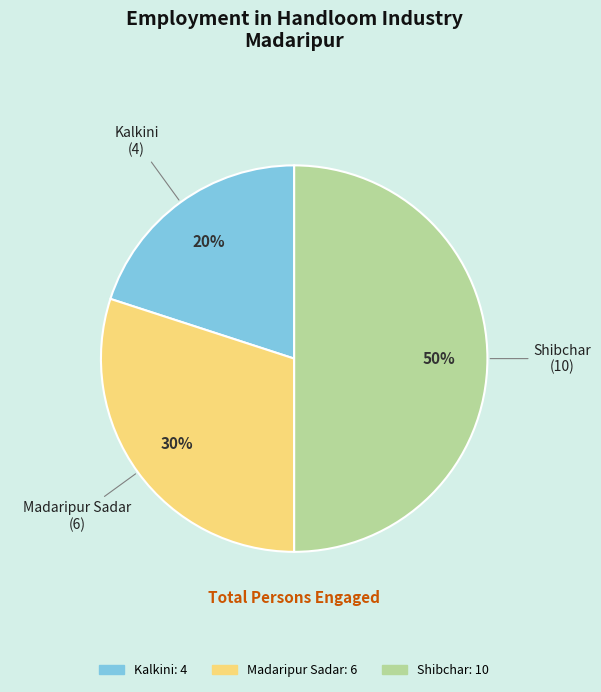

Which category has the biggest portion of the pie?

Shibchar